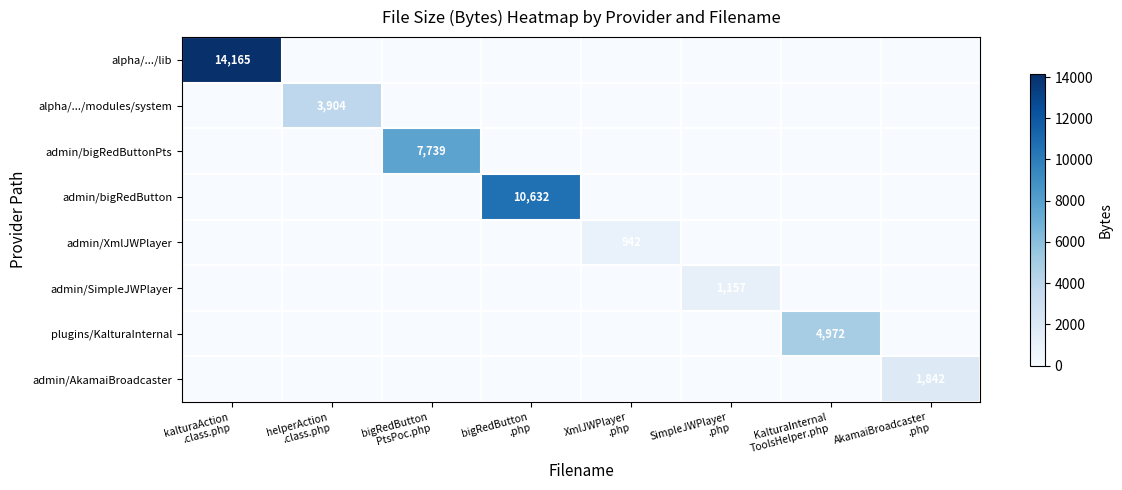

Which series has the widest spread of values?

alpha/.../lib